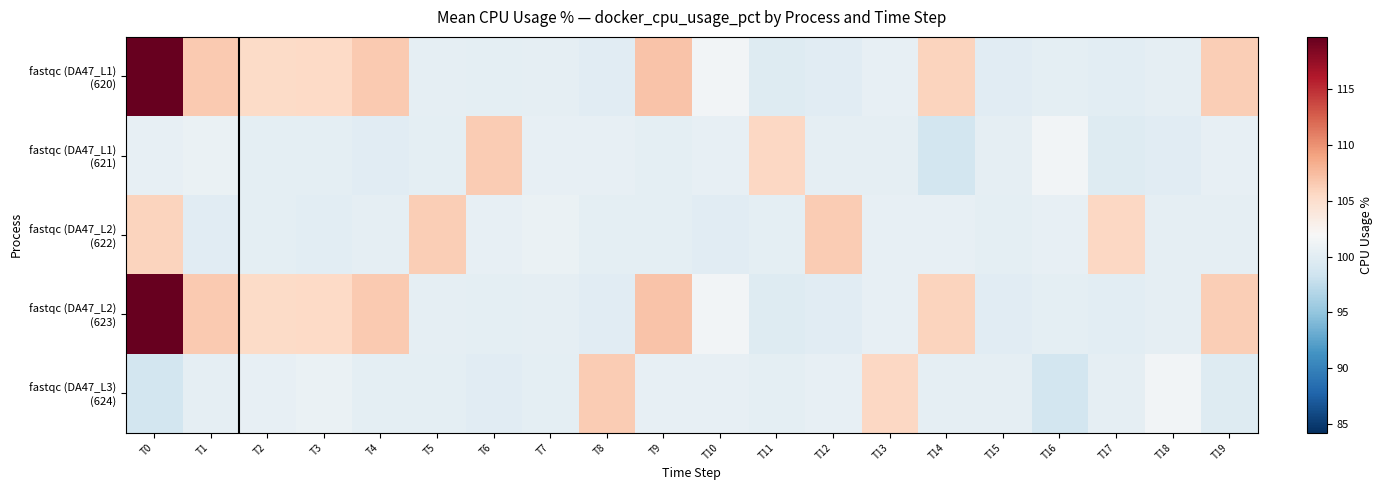

Which series has the largest range (max minus min)?

fastqc (DA47_L1) (620)